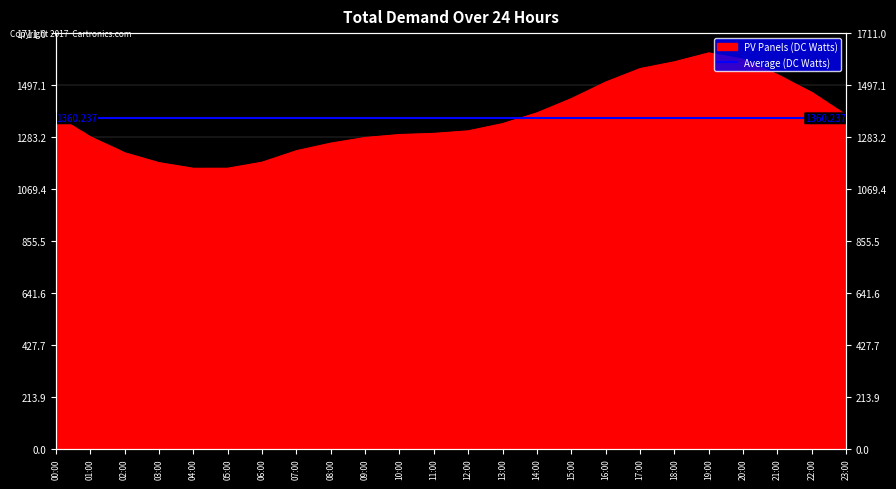

List the labels in order of value, largest first.

19:00, 20:00, 18:00, 17:00, 21:00, 16:00, 22:00, 15:00, 14:00, 23:00, 00:00, 13:00, 12:00, 11:00, 10:00, 01:00, 09:00, 08:00, 07:00, 02:00, 06:00, 03:00, 05:00, 04:00